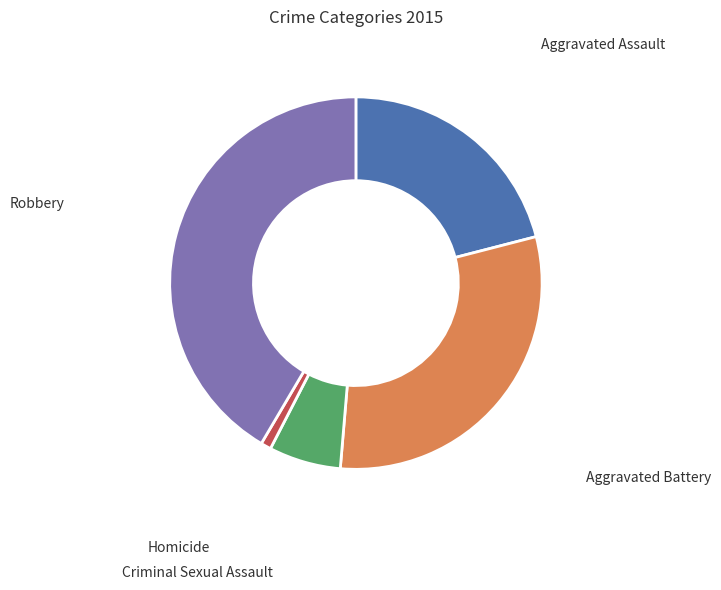

What is the smallest slice in the pie chart?

Homicide